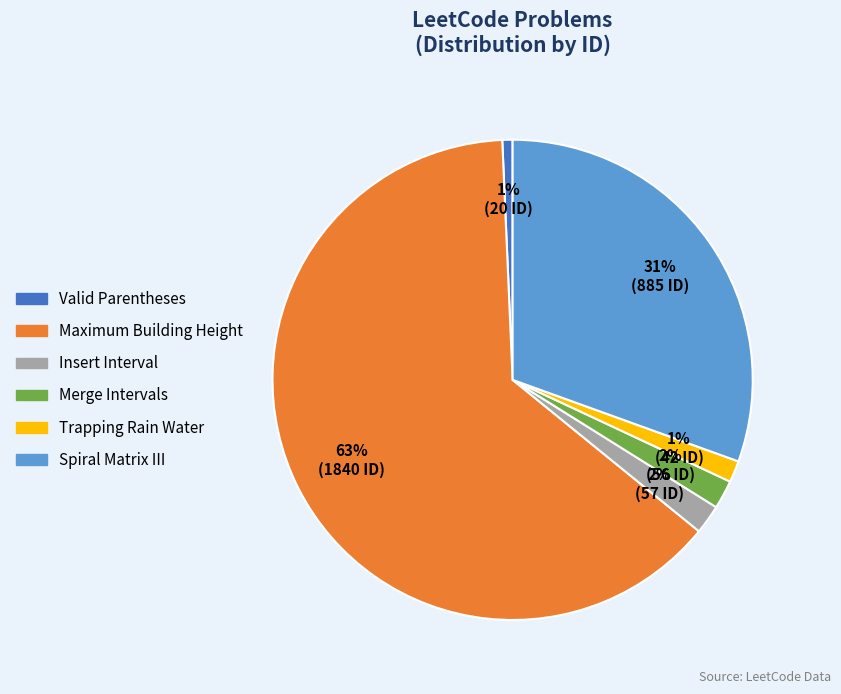

Which has a higher value, Merge Intervals or Maximum Building Height?

Maximum Building Height